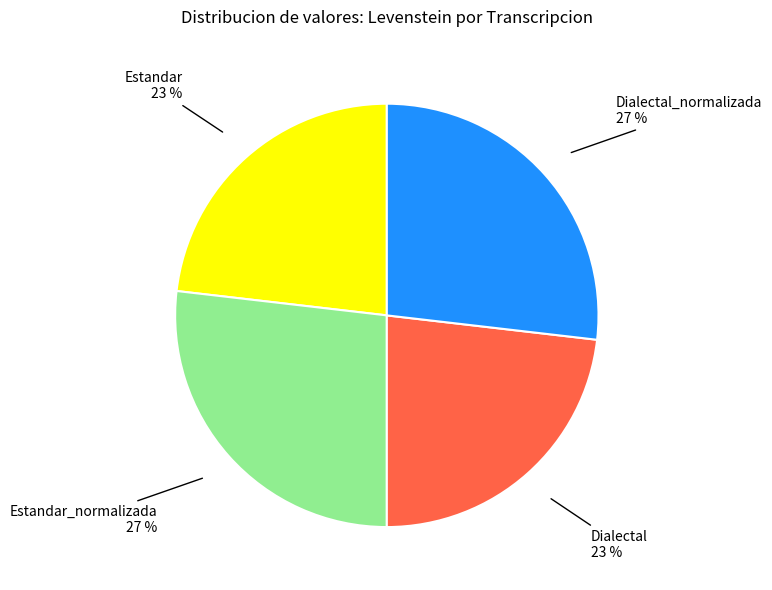

Is there a majority slice in this chart?

No